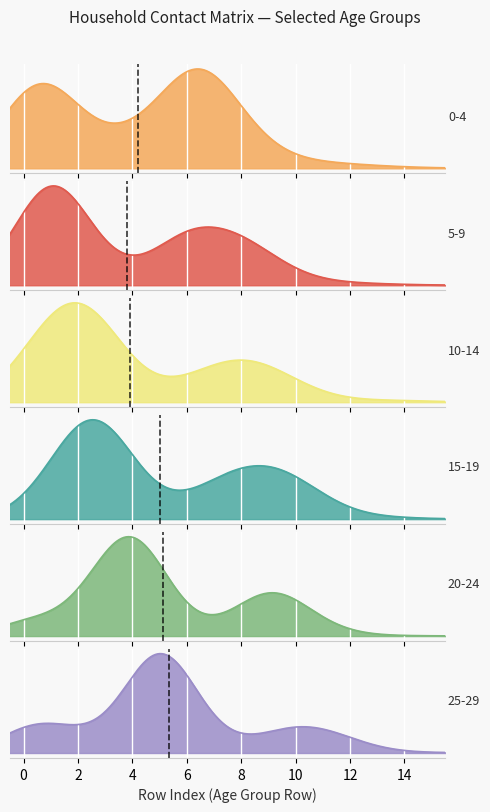

Where is the first local minimum for 25_29?

2